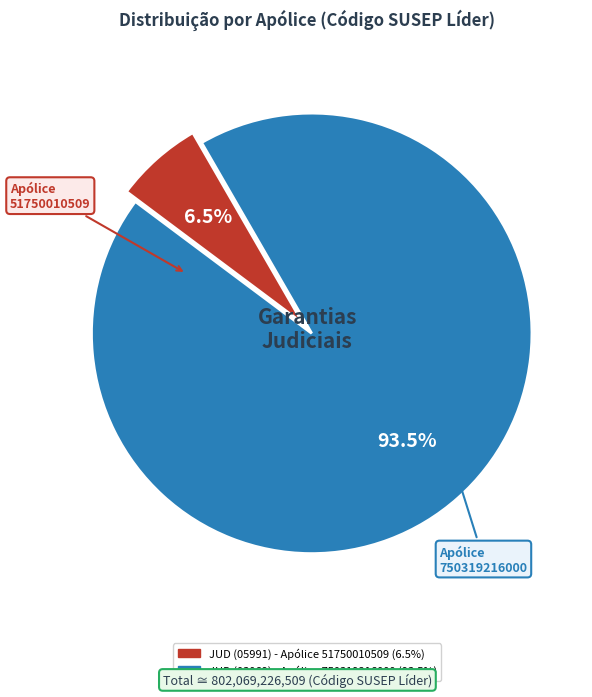

What is the ratio of the value at JUD (05991) - Apólice 51750010509 to the value at JUD (03069) - Apólice 750319216000?

0.1